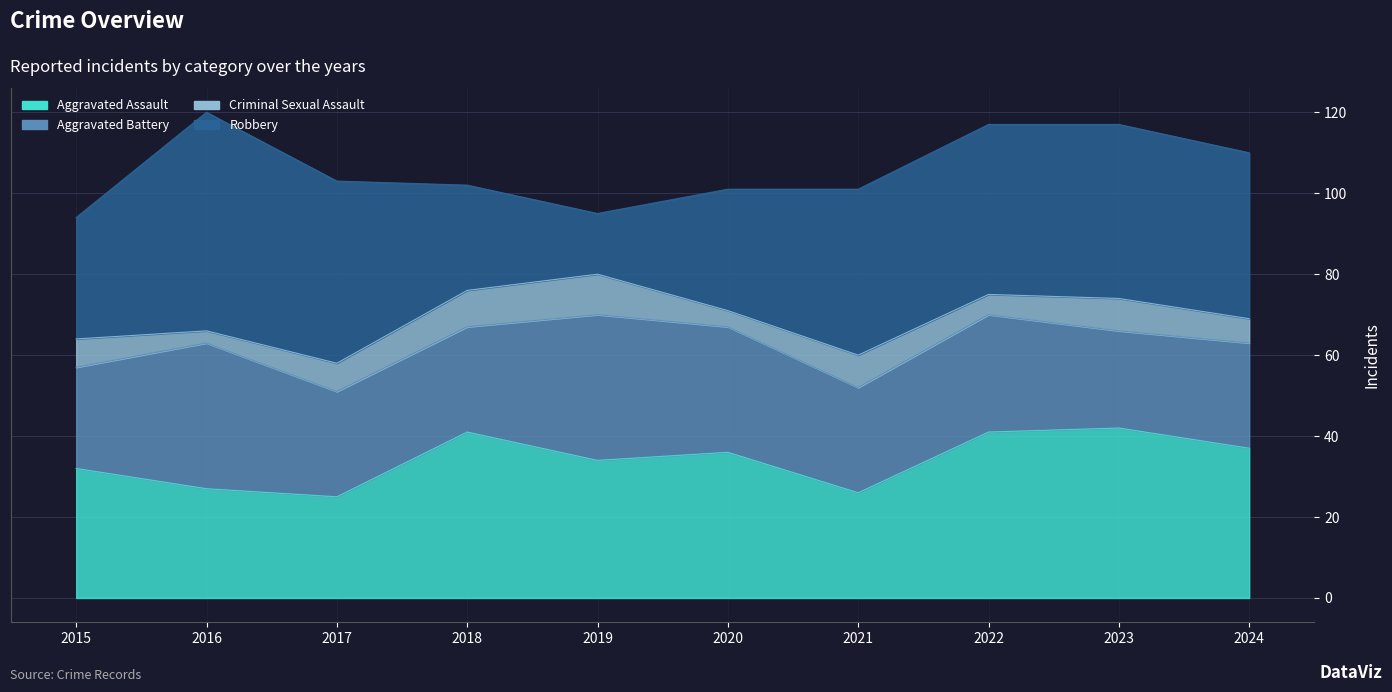

What are all the series names shown in the legend?

Aggravated Assault, Aggravated Battery, Criminal Sexual Assault, Robbery